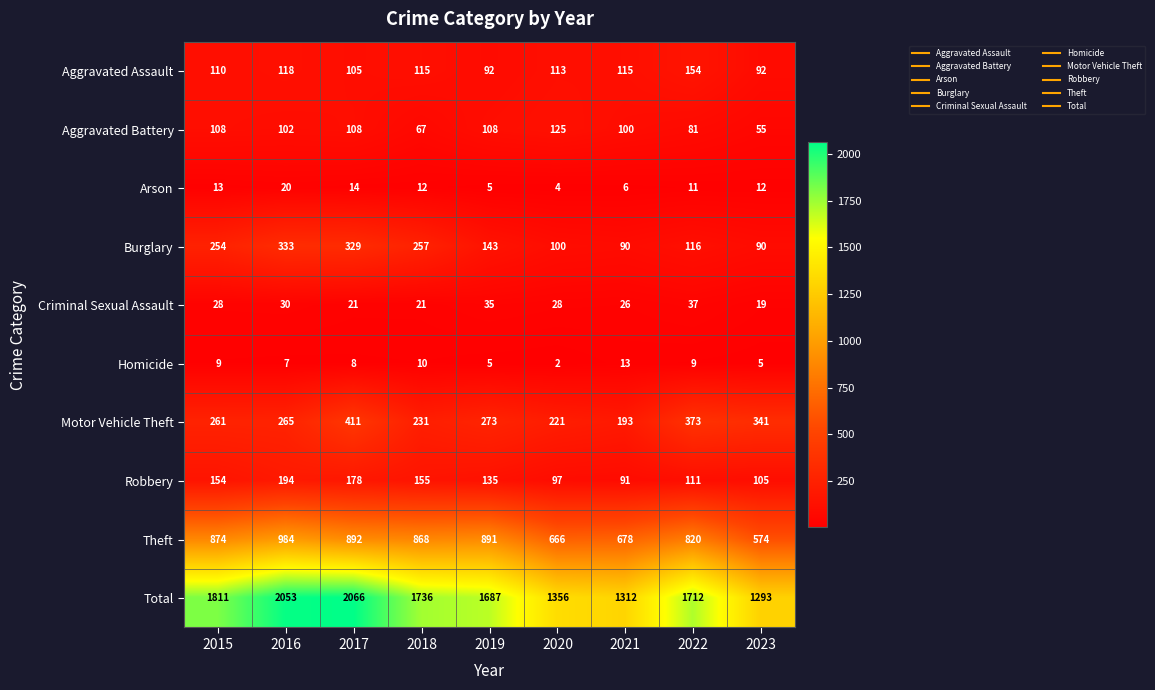

Which series has the widest spread of values?

Total